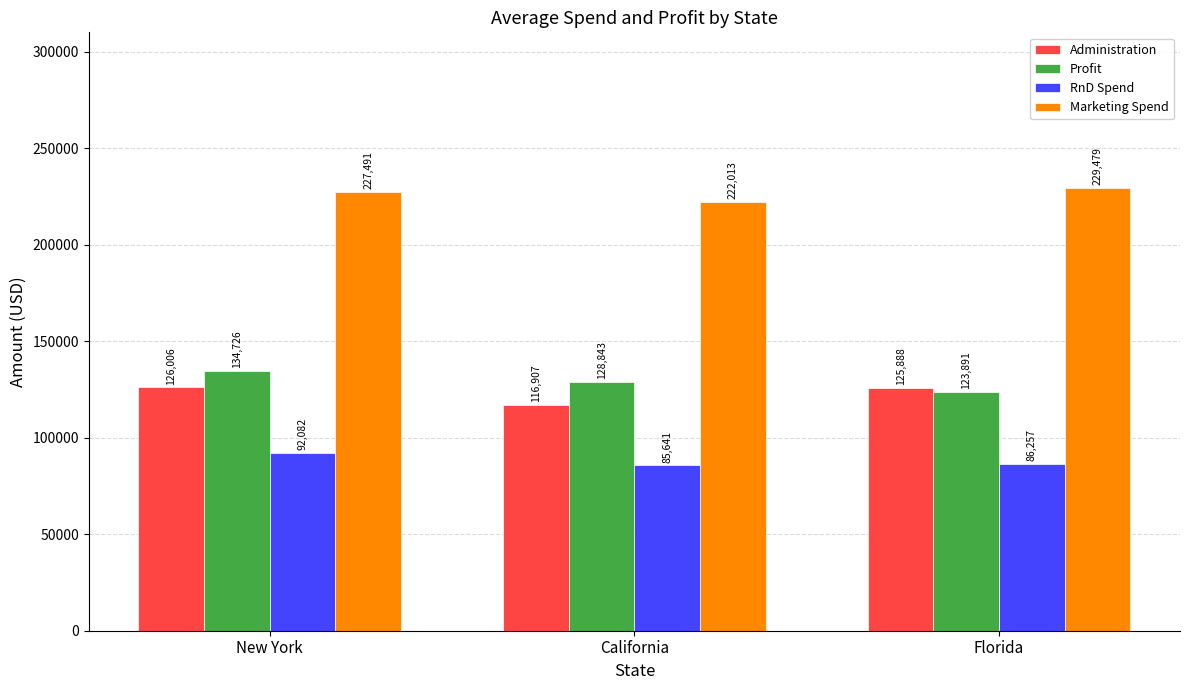

Is it true that Profit equals 123892.0 at Florida?

True